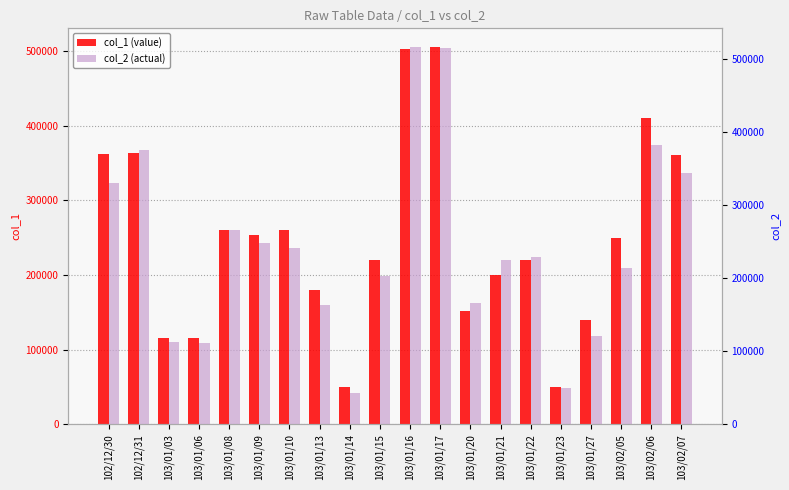

At 103/02/07, list the series in order from smallest to largest.

col_2 (actual), col_1 (value)